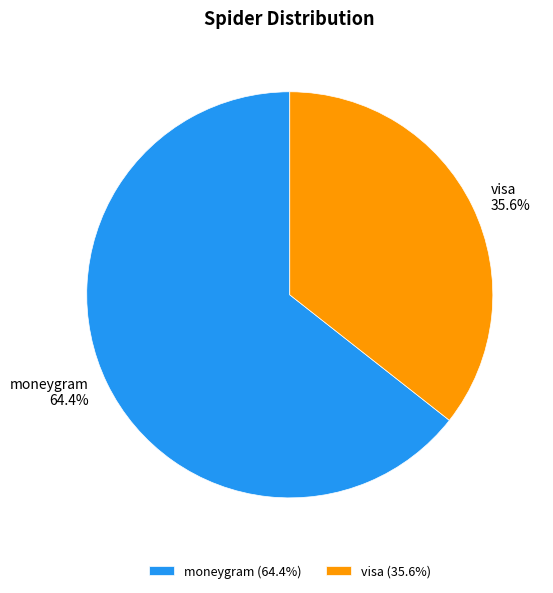

To the nearest percent, what is the combined percentage of moneygram and visa?

100%